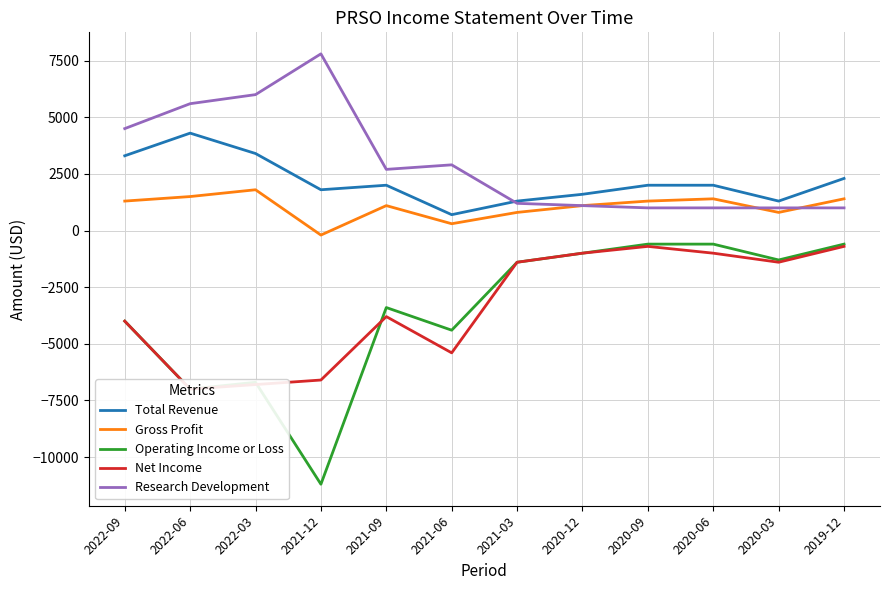

What is the difference between the highest and lowest values at 2021-03?

2700